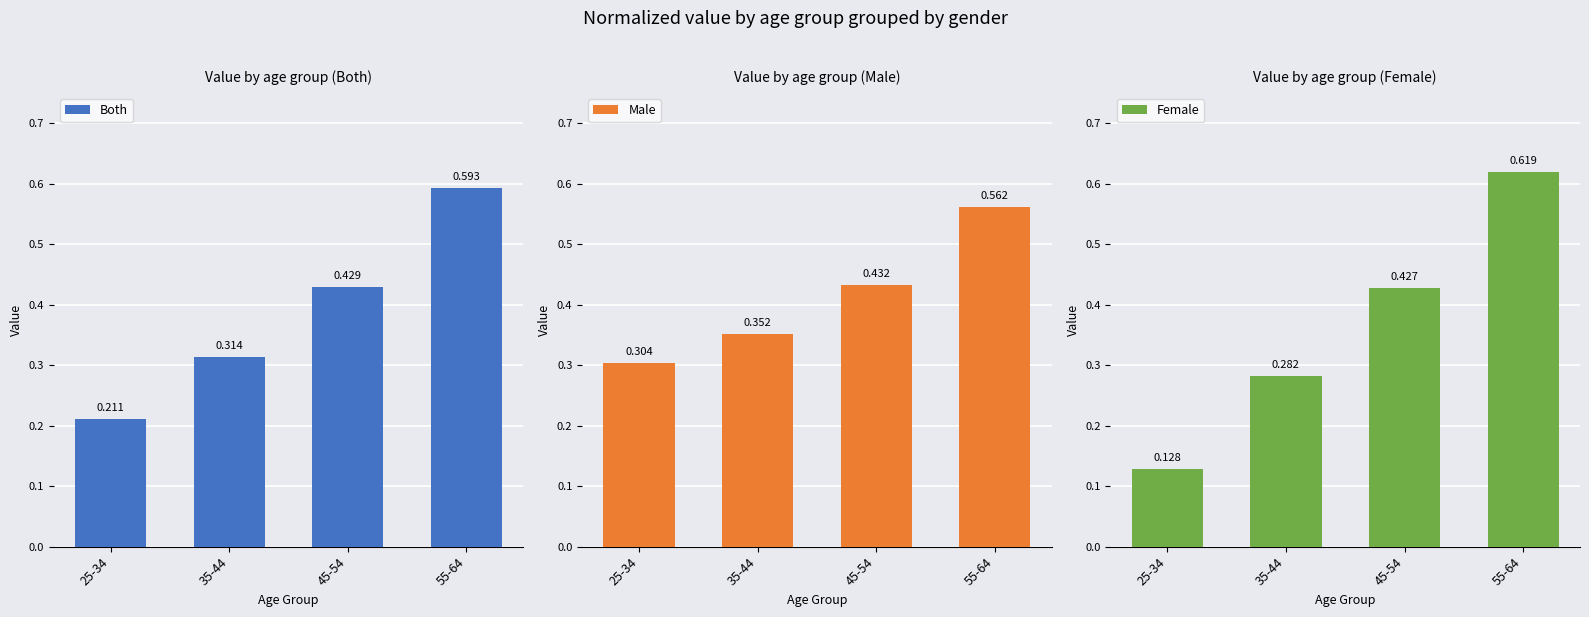

Are the bars horizontal?

No